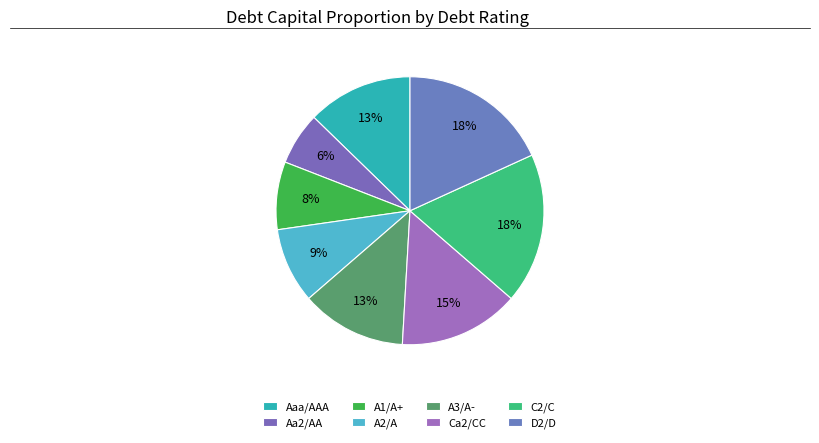

How many slices are in this pie chart?

8